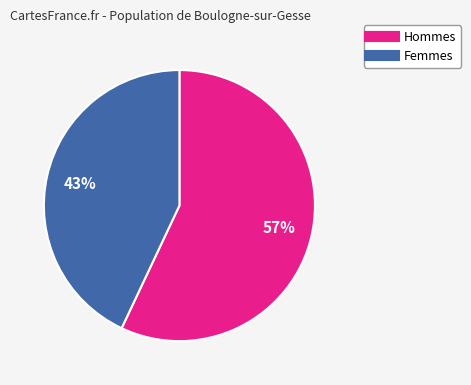

To the nearest percent, what is the average slice percentage?

50%